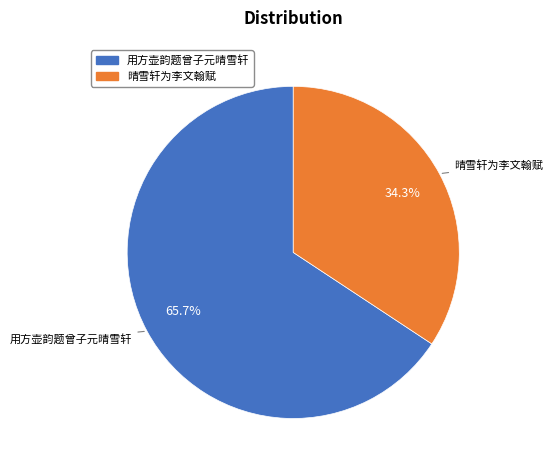

To the nearest percent, what is the average slice percentage?

50%